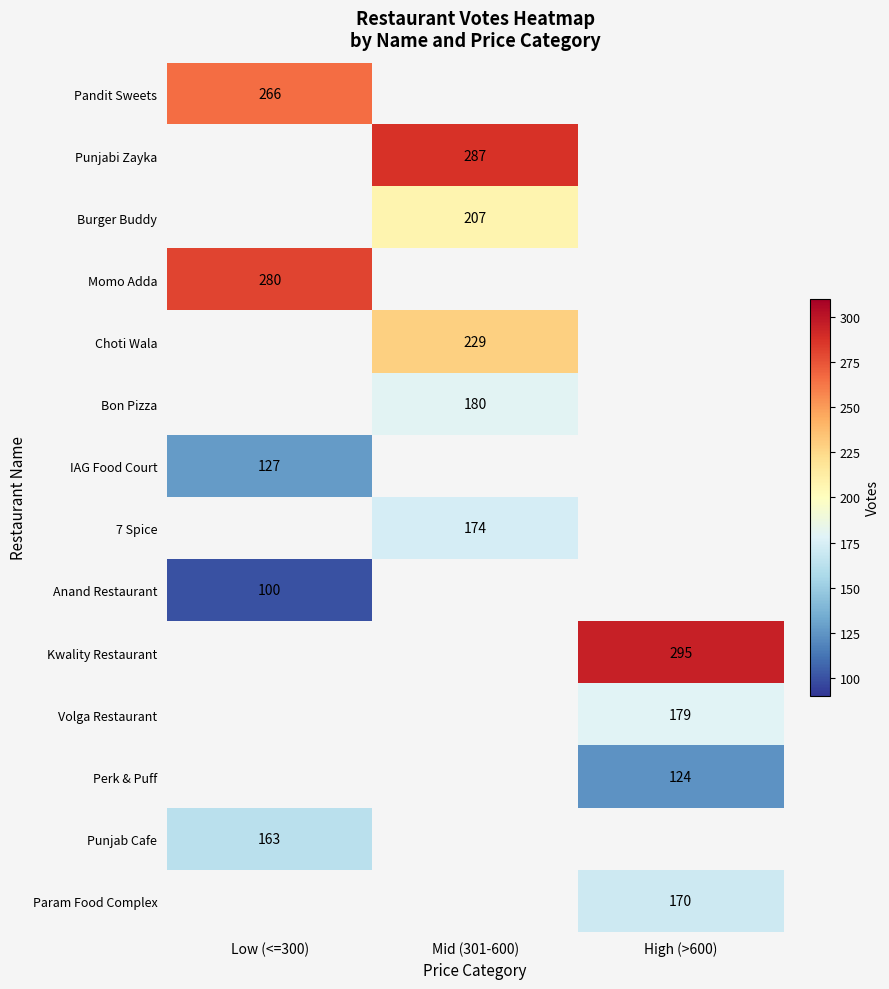

At which category does the chart reach its minimum across all series?

Low (<=300)